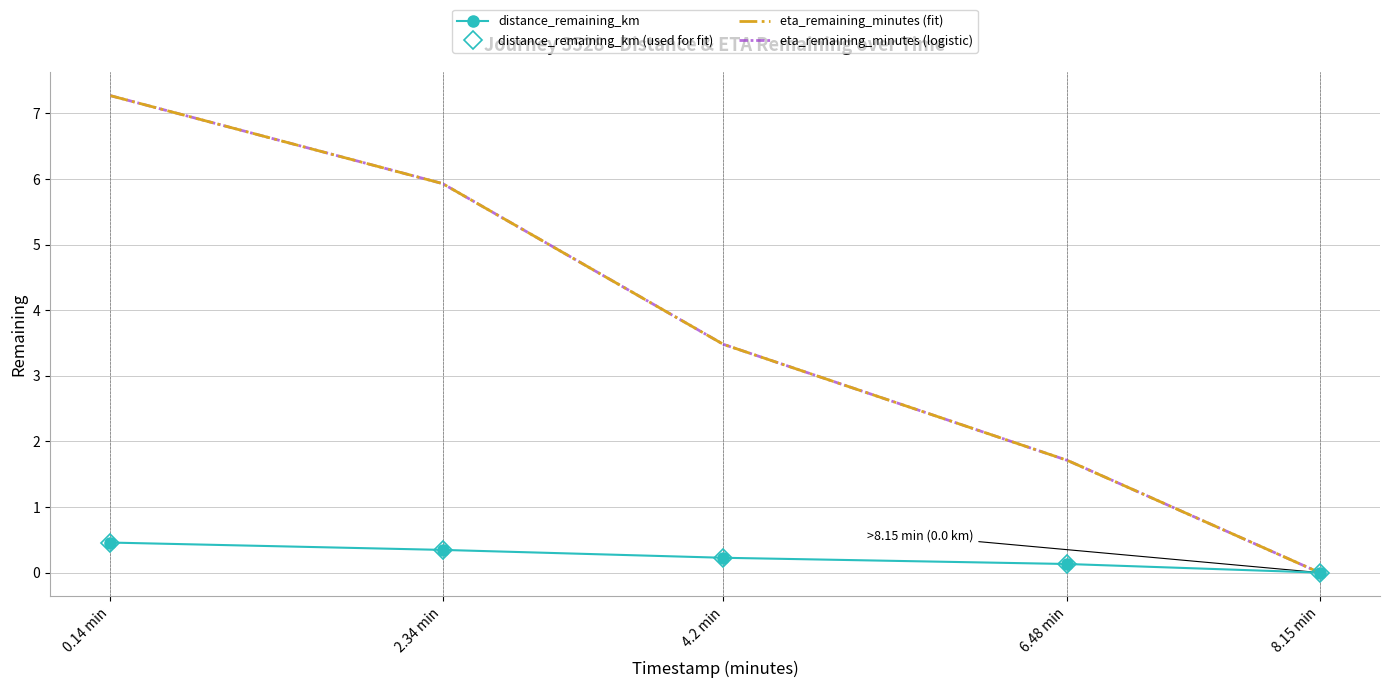

At which label does eta_remaining_minutes (fit) reach its peak?

0.14 min